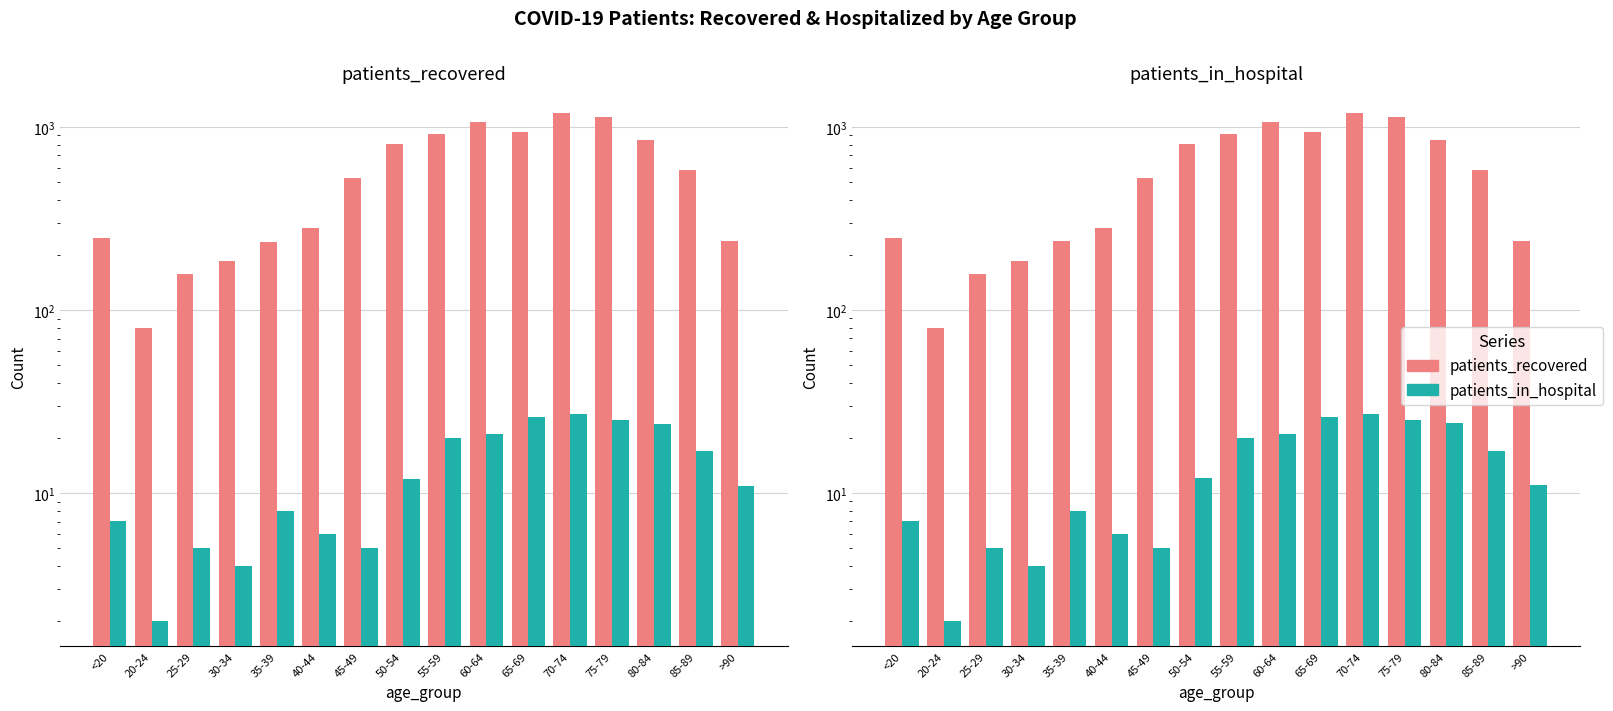

How many values in the patients_in_hospital series exceed 12?

7